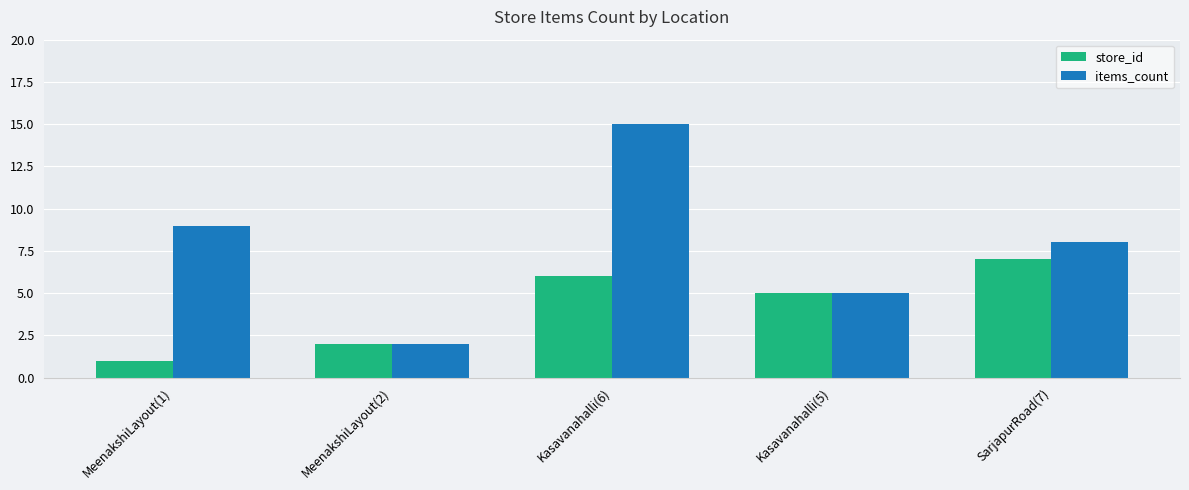

What is the difference between the store_id values at SarjapurRoad(7) and Kasavanahalli(6)?

1